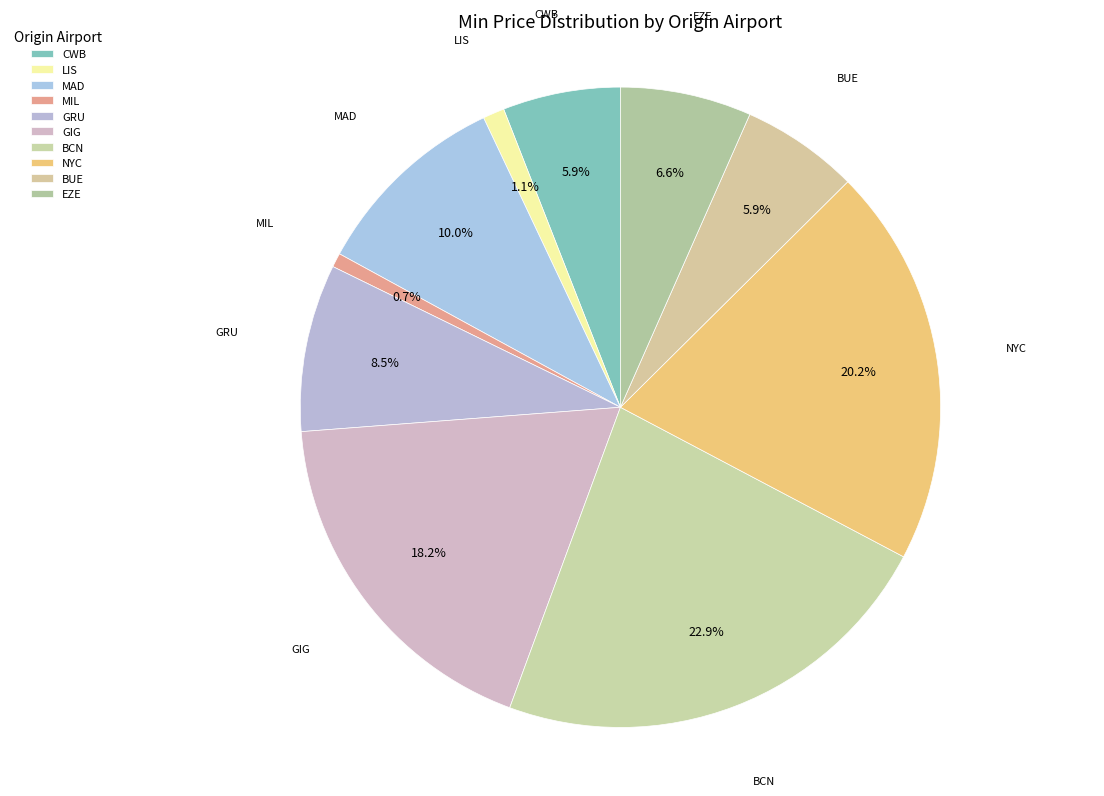

Count the number of slices in the pie.

10